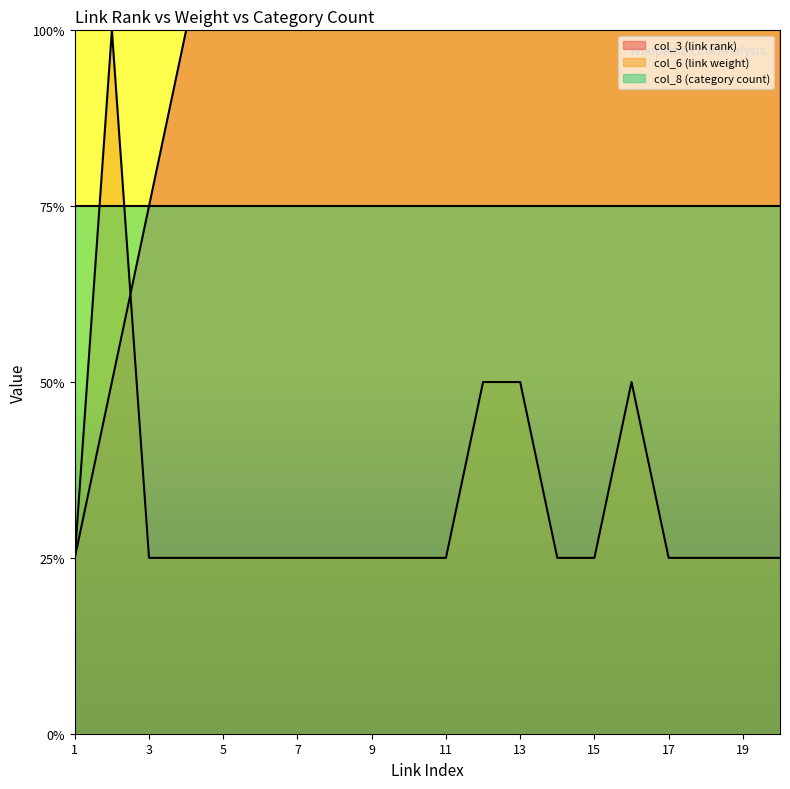

Count the col_6 (link weight) values in the range 1 to 2.

19